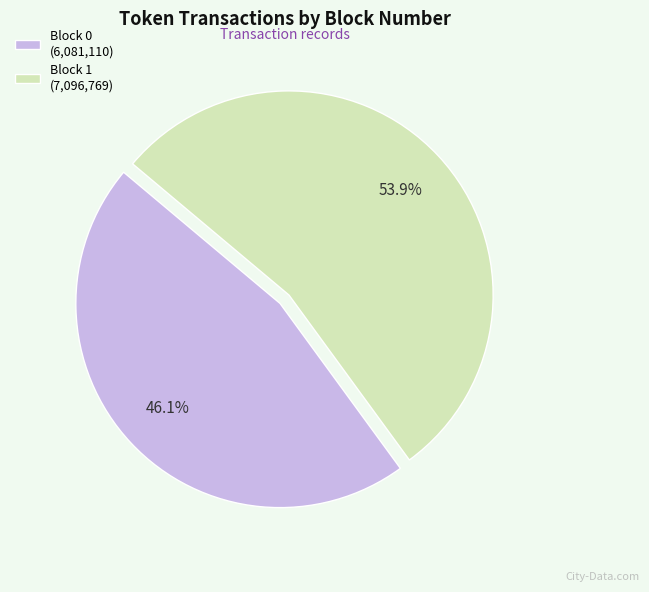

Is there a majority slice in this chart?

Yes